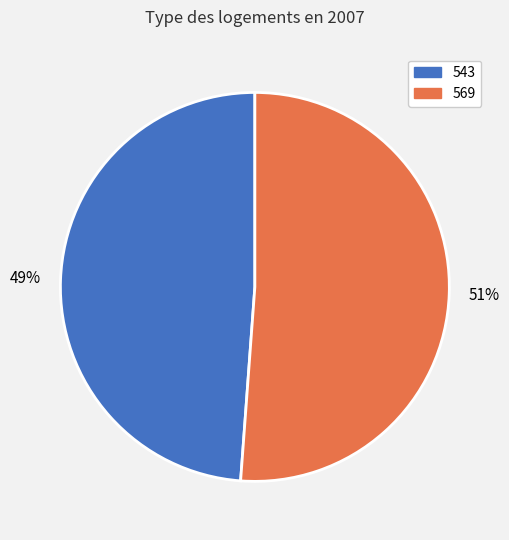

Rank the categories by value from highest to lowest.

569, 543